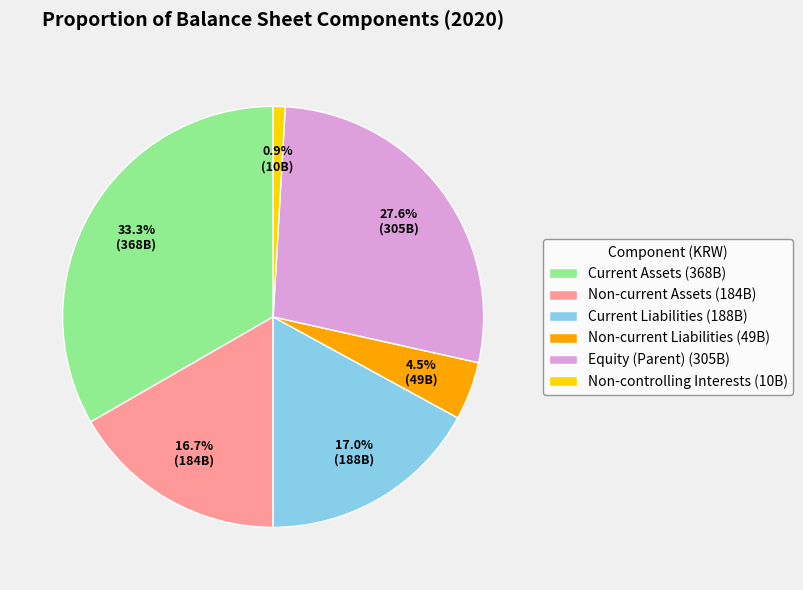

Is there any slice that represents more than half of the pie?

No